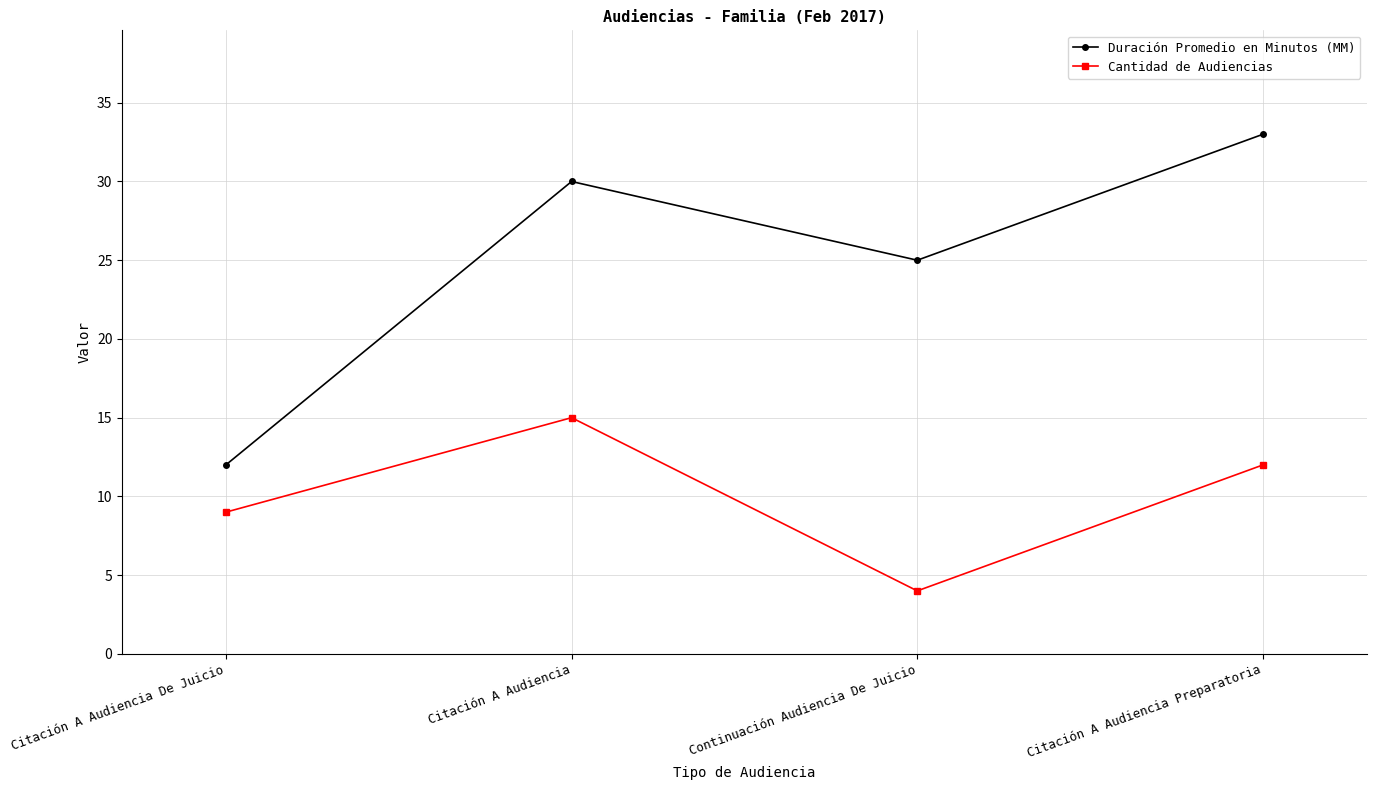

What are all the series names shown in the legend?

Duración Promedio en Minutos (MM), Cantidad de Audiencias